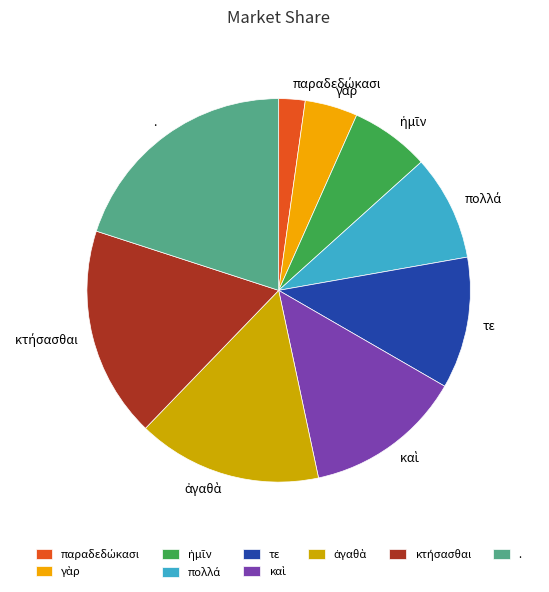

Is there any slice that represents more than half of the pie?

No